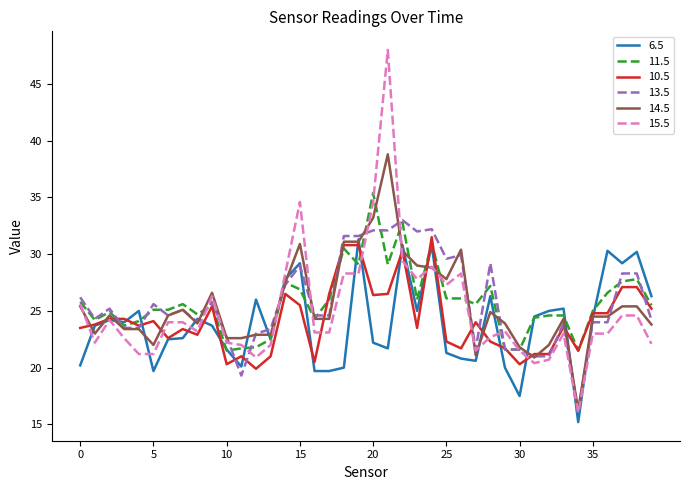

Which series has the widest spread of values?

15.5